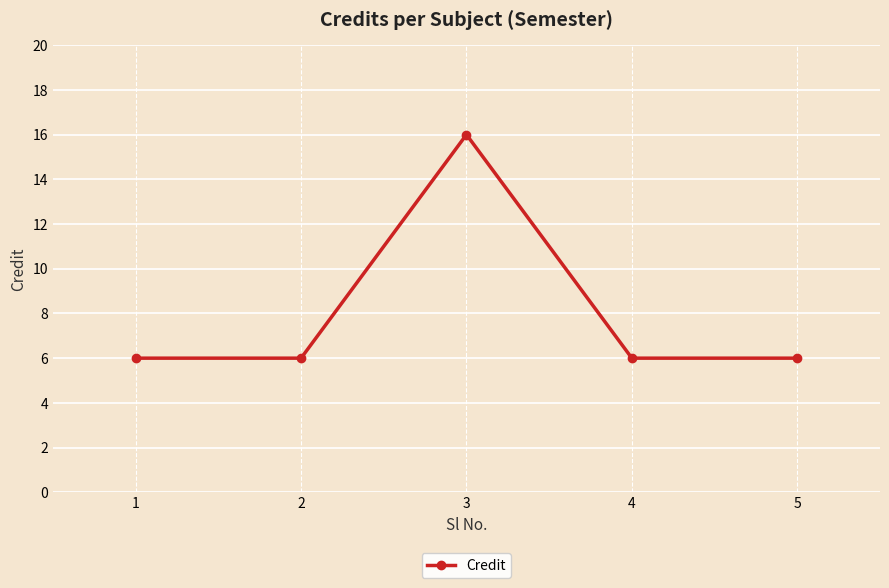

What is the value of the 5th point from the left?

6